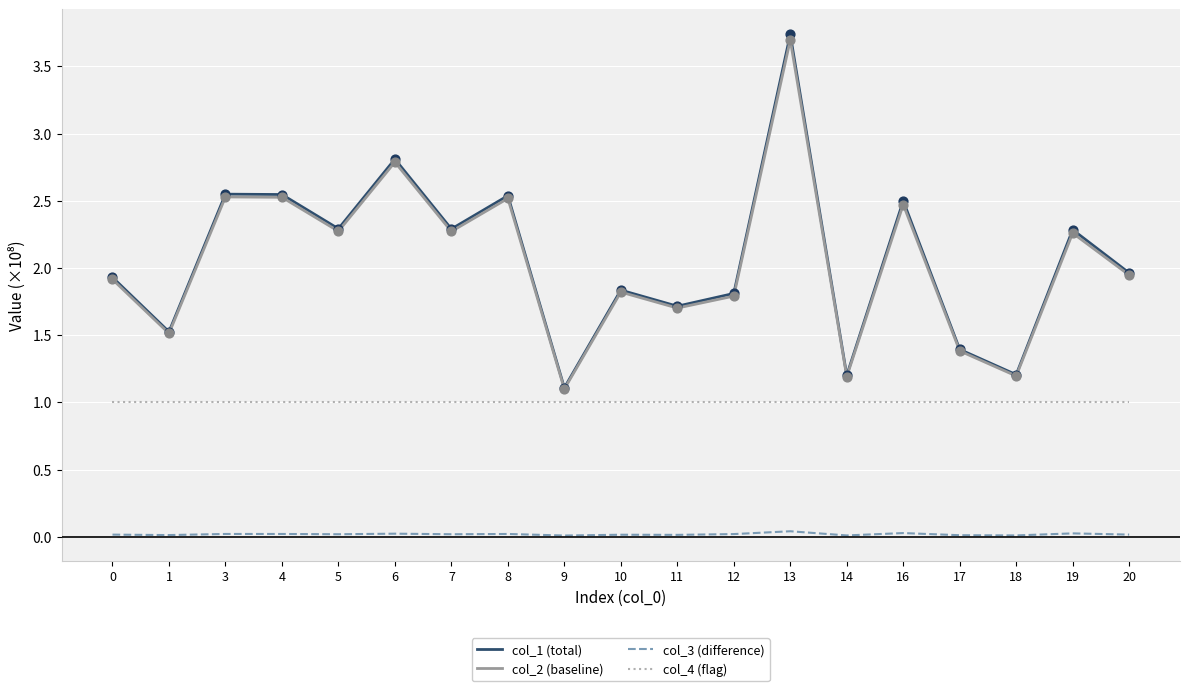

Which series has the widest spread of values?

col_1 (total)